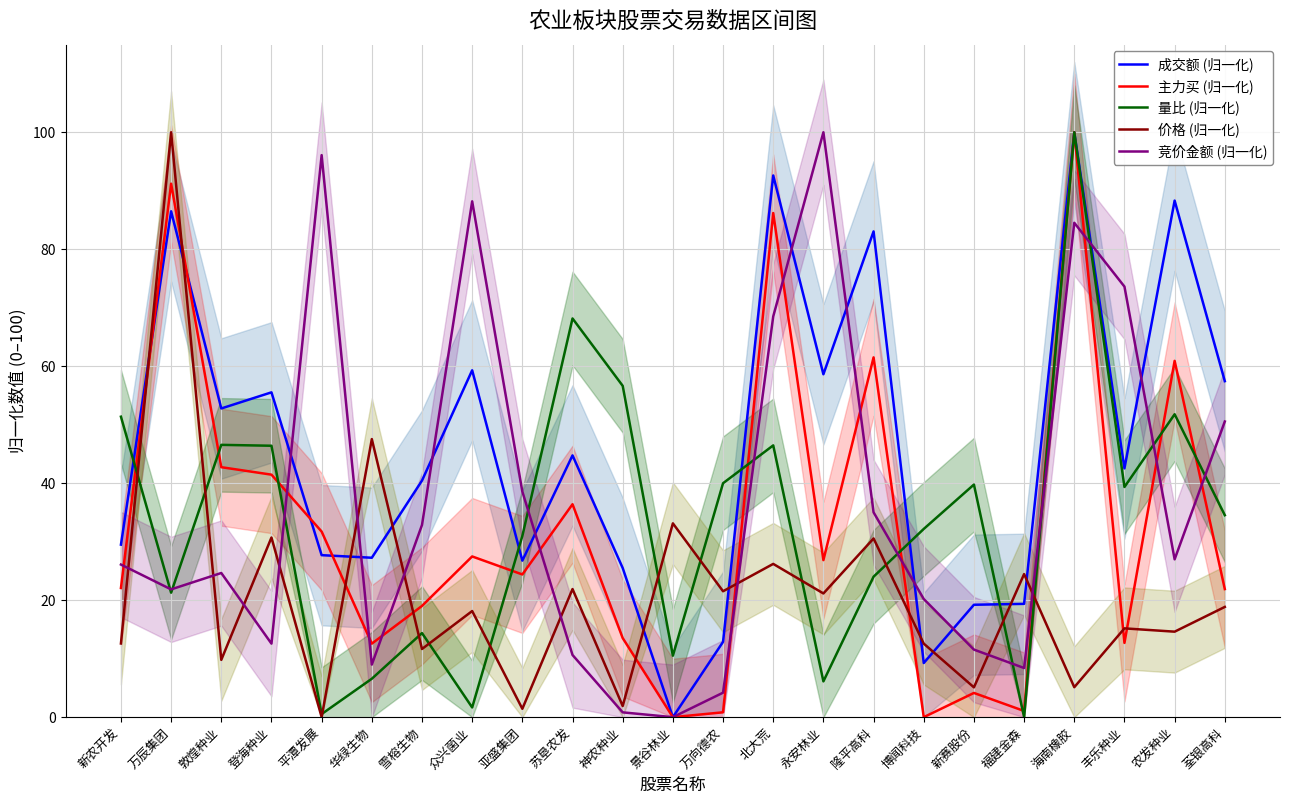

Which has a higher value, 农发种业 or 博闻科技?

农发种业